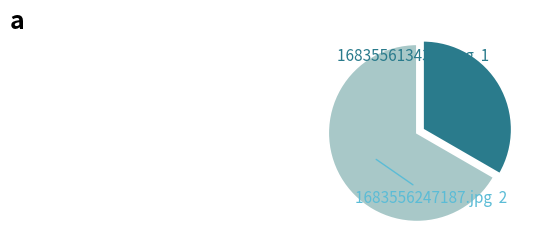

What is the ratio of the value at 1683556247187.jpg to the value at 1683556134352.jpg?

2.0